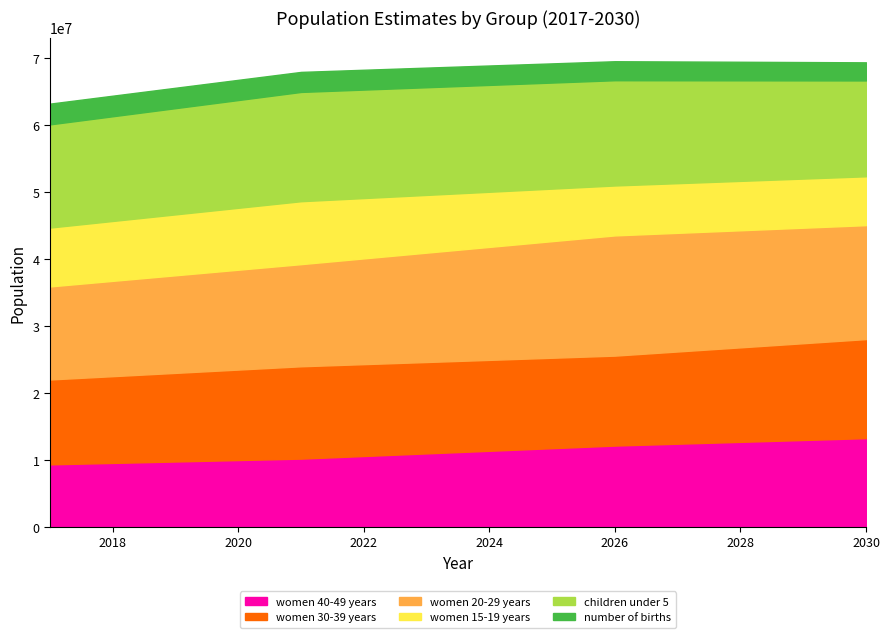

What is the value of the women 40-49 years point at the 11th from the left?

12445000